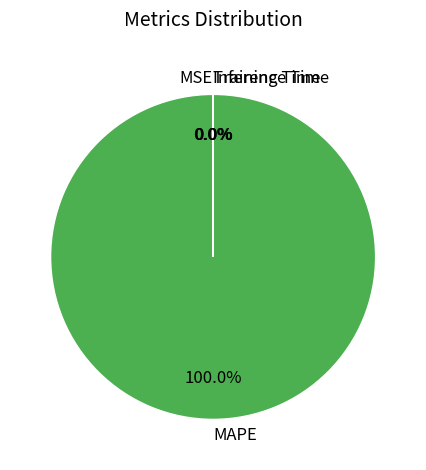

Which category has the biggest portion of the pie?

MAPE